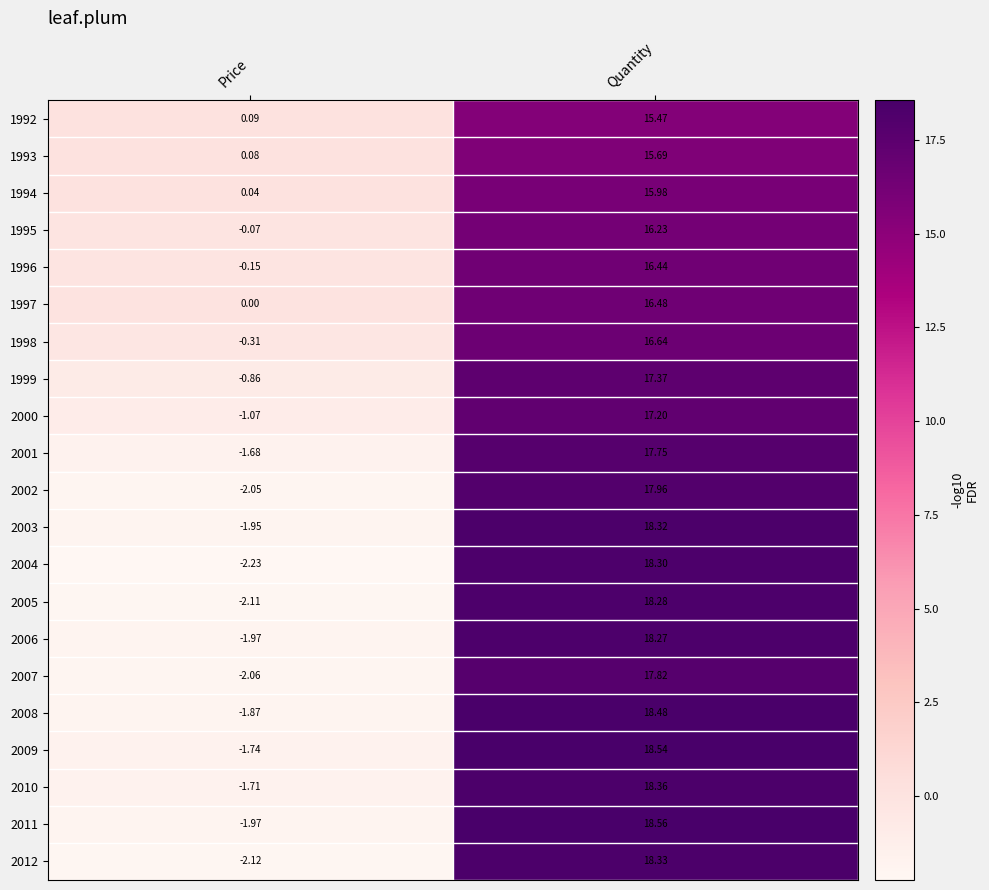

Which label corresponds to the largest value in the chart?

Quantity